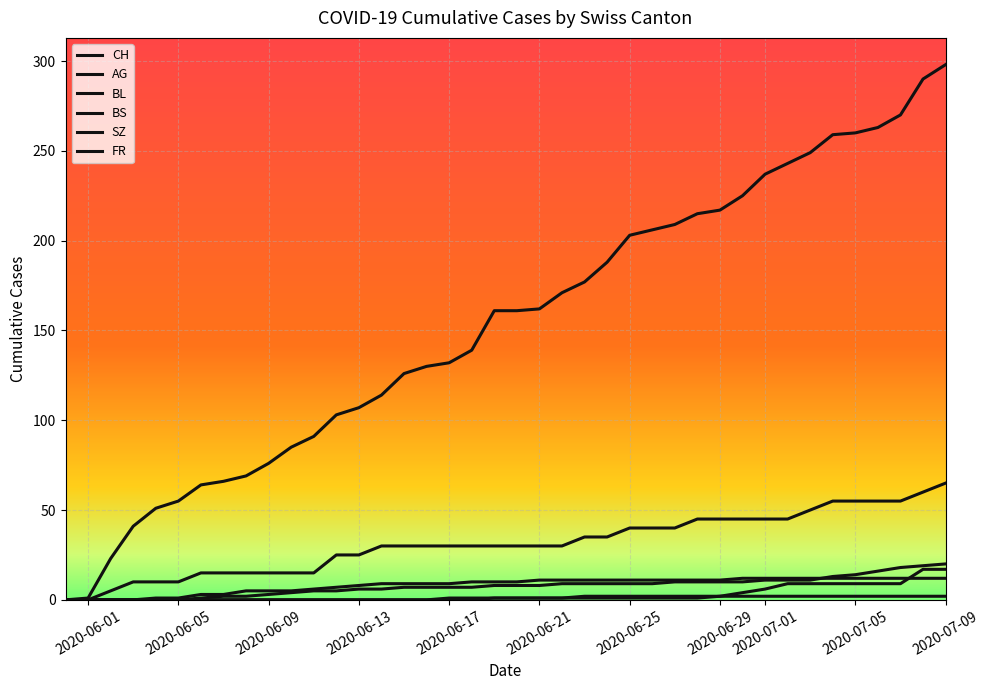

How many lines are shown in the chart?

6